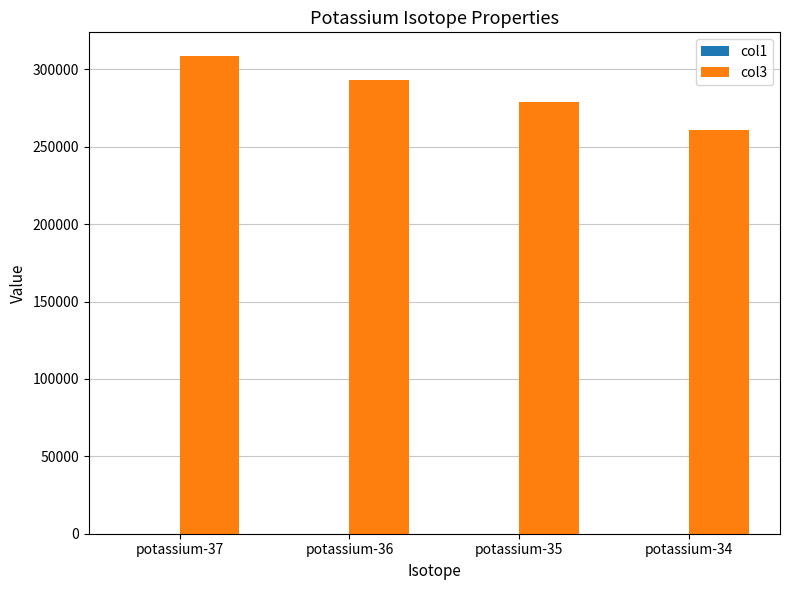

At which category does the chart reach its peak across all series?

potassium-37